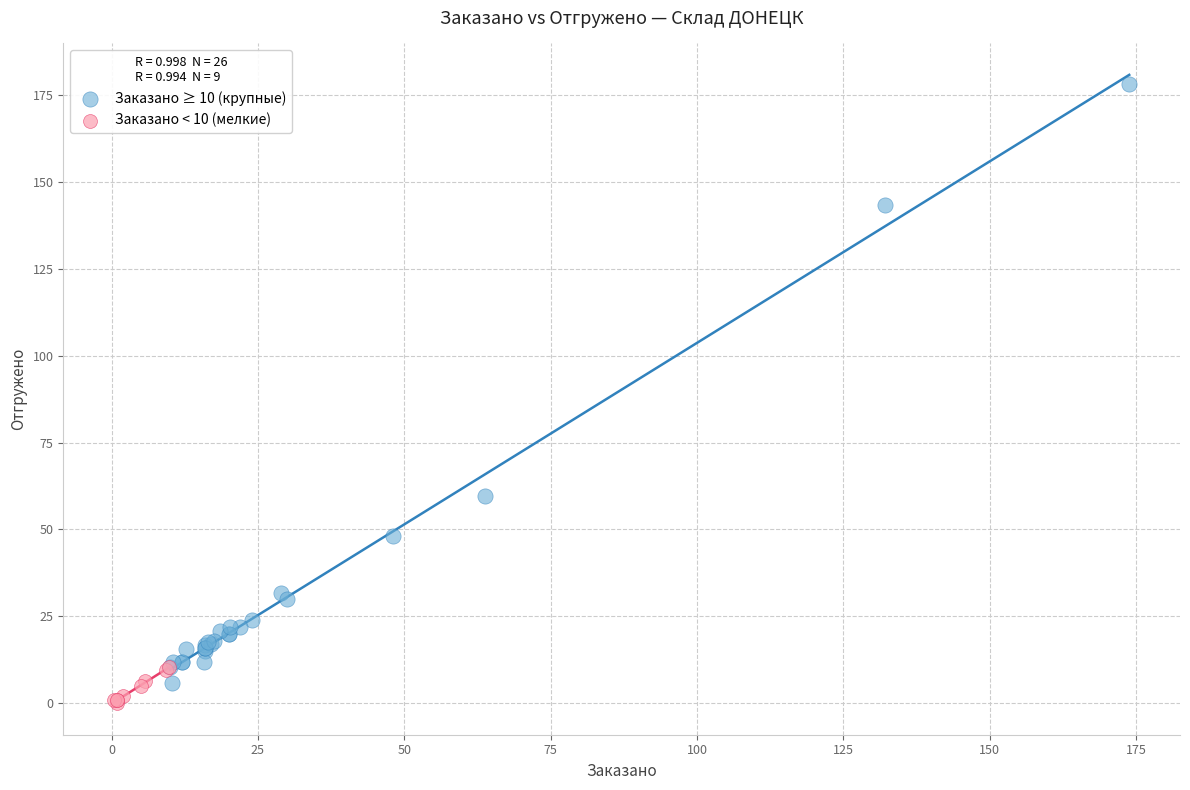

What are all the series names shown in the legend?

Заказано ≥ 10 (крупные), Заказано < 10 (мелкие)